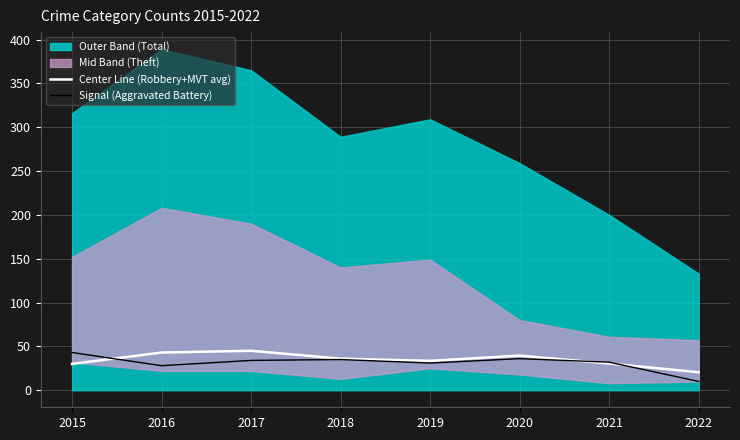

The value of Center Line (Robbery+MVT avg) at 2019 is 10.4. True or false?

False